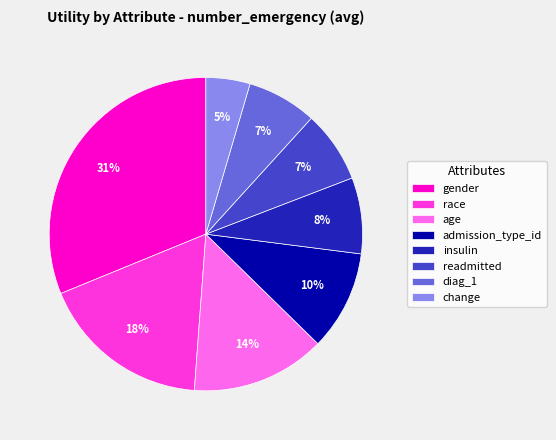

To the nearest percent, what is the combined percentage of readmitted and age?

21%